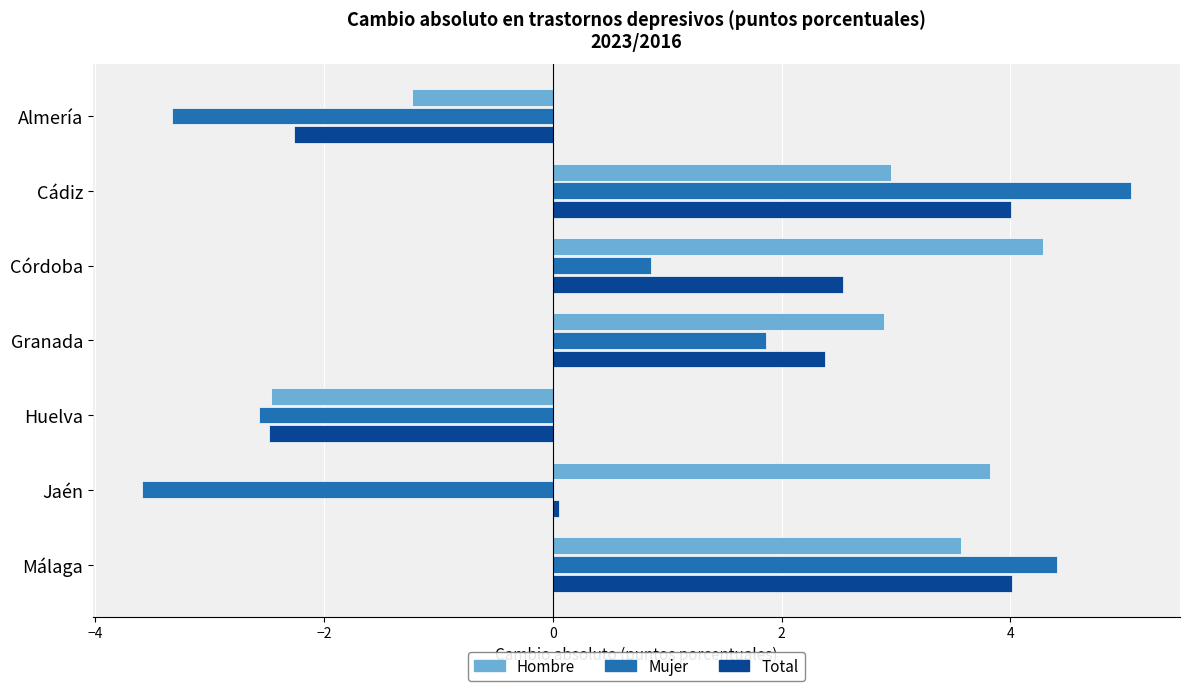

Is the value of Mujer at Córdoba greater than the value of Total at Cádiz?

No